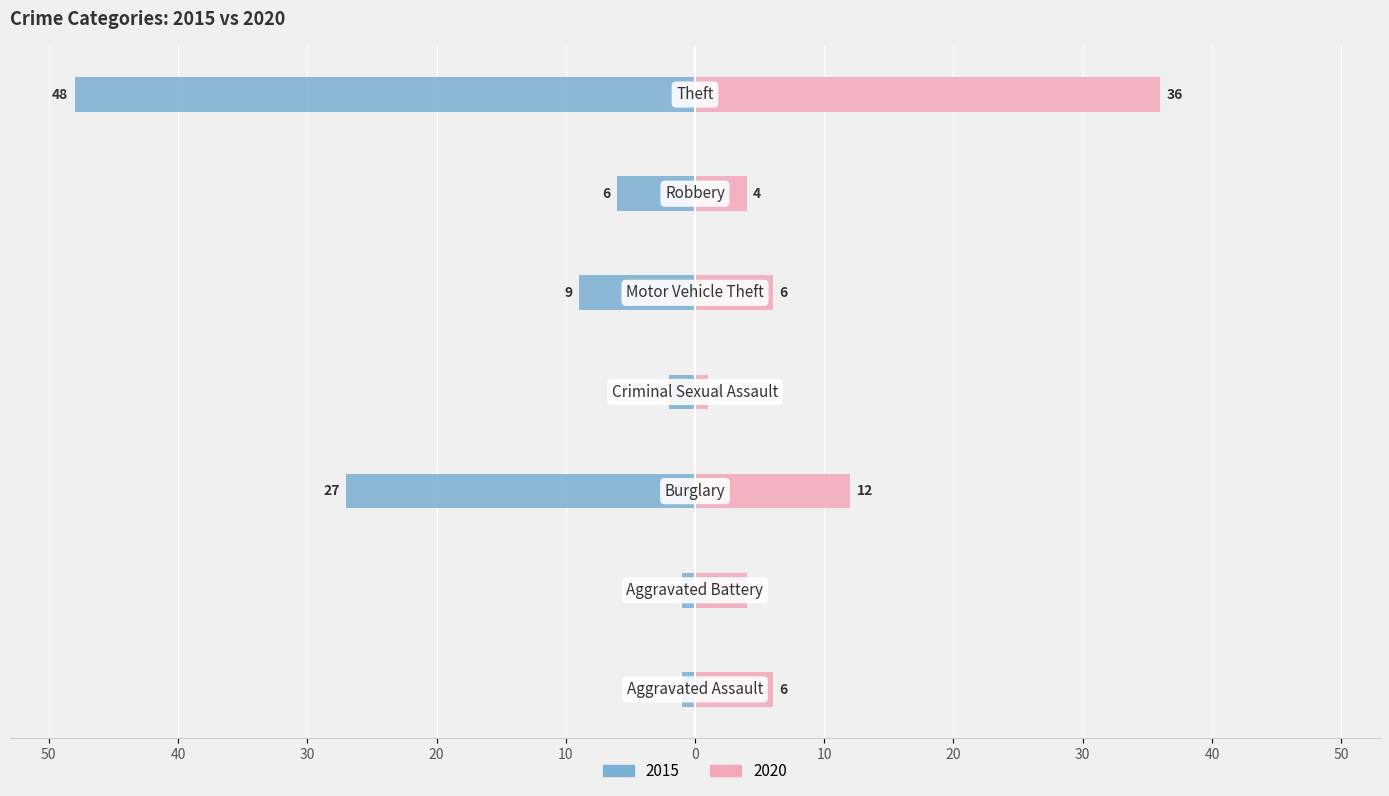

Is it true that 2020 equals 4 at Robbery?

True